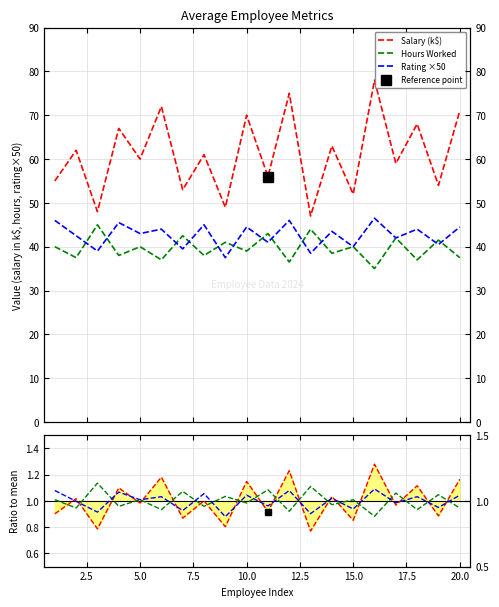

True or false: Hours / mean has a value of 0.7 at 16.

False